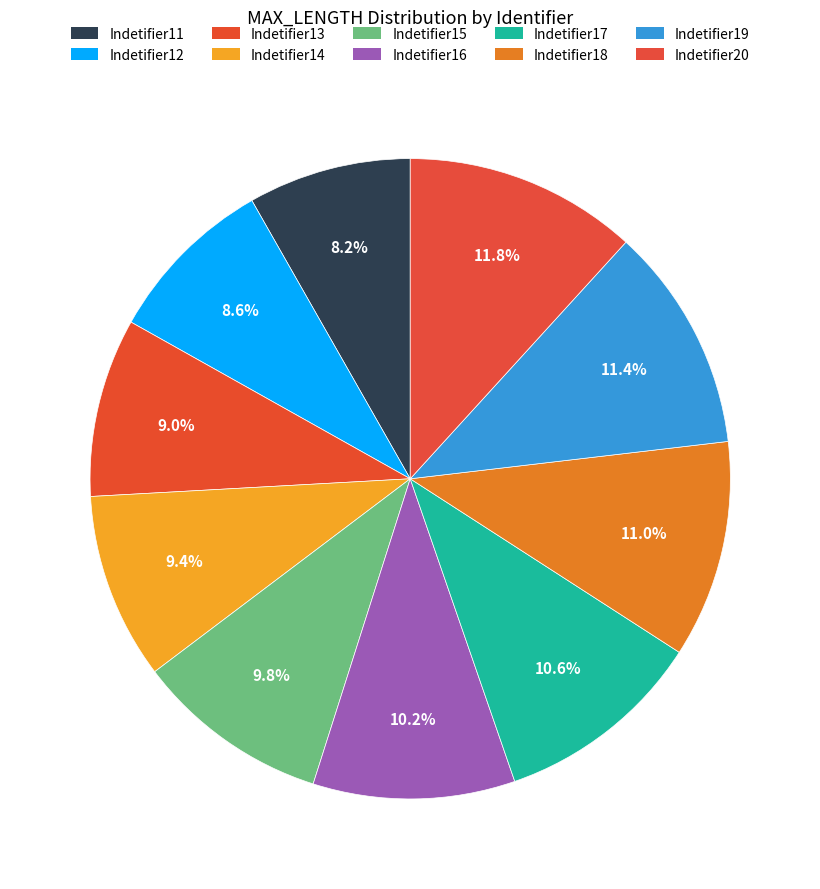

What is the ratio of the value at Indetifier13 to the value at Indetifier11?

1.1